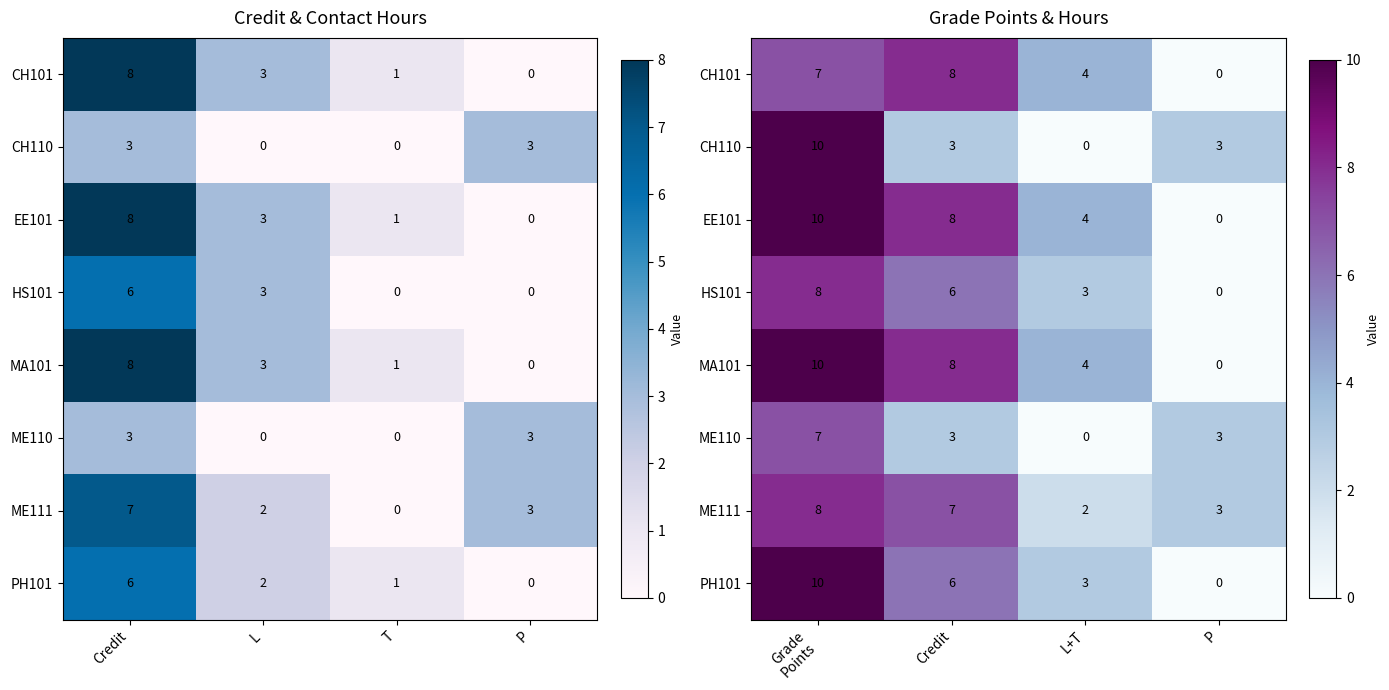

Which label corresponds to the smallest value in the chart?

P